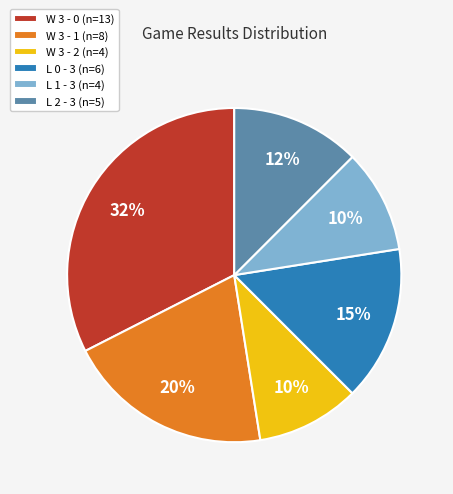

How many slices are in this pie chart?

6